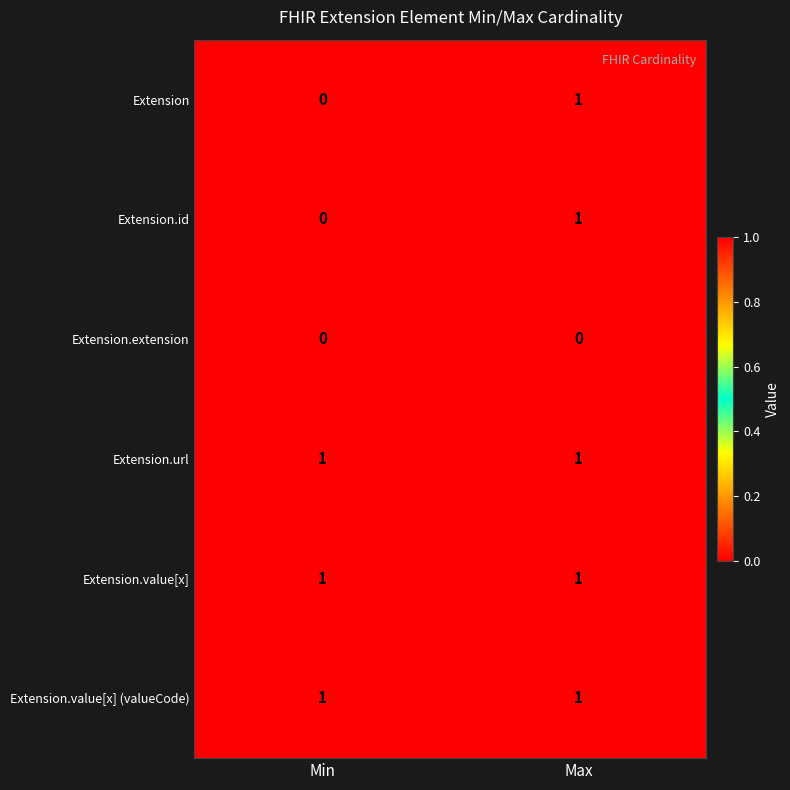

The Extension.value[x] (valueCode) series shows 1 at Max. True or false?

True